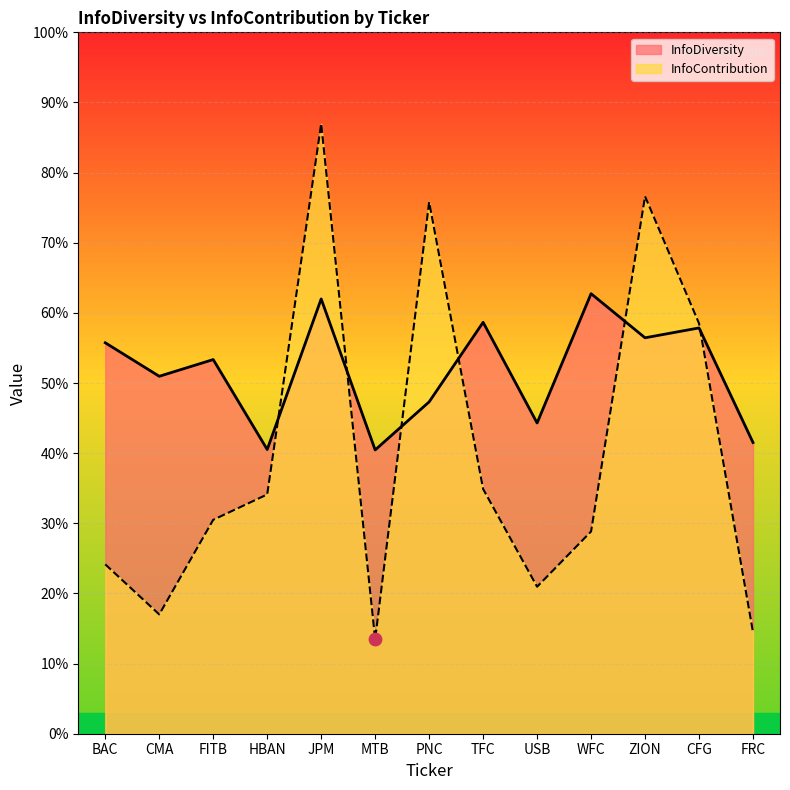

Which series contains the lowest Y value?

InfoContribution